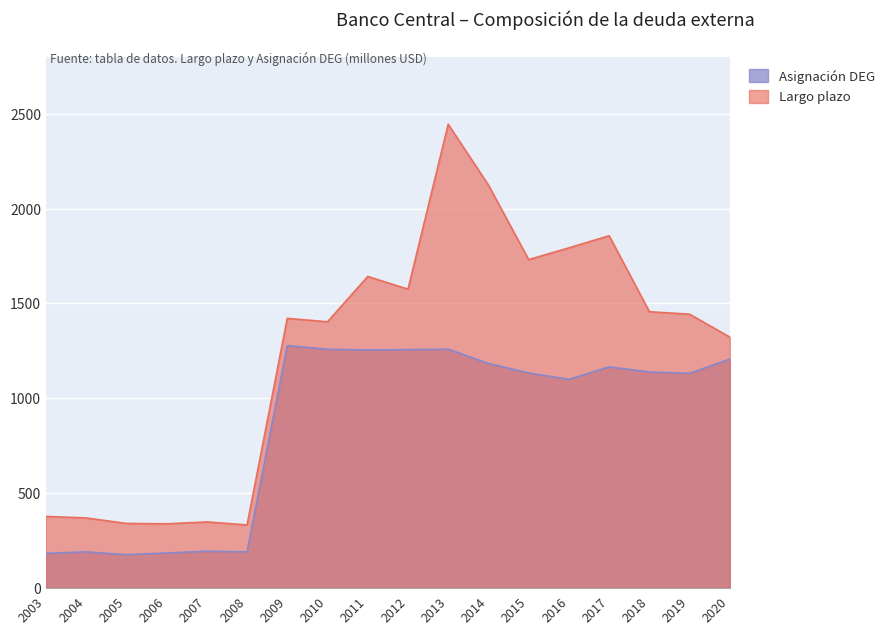

At which label is Asignación DEG closest to 725?

2016